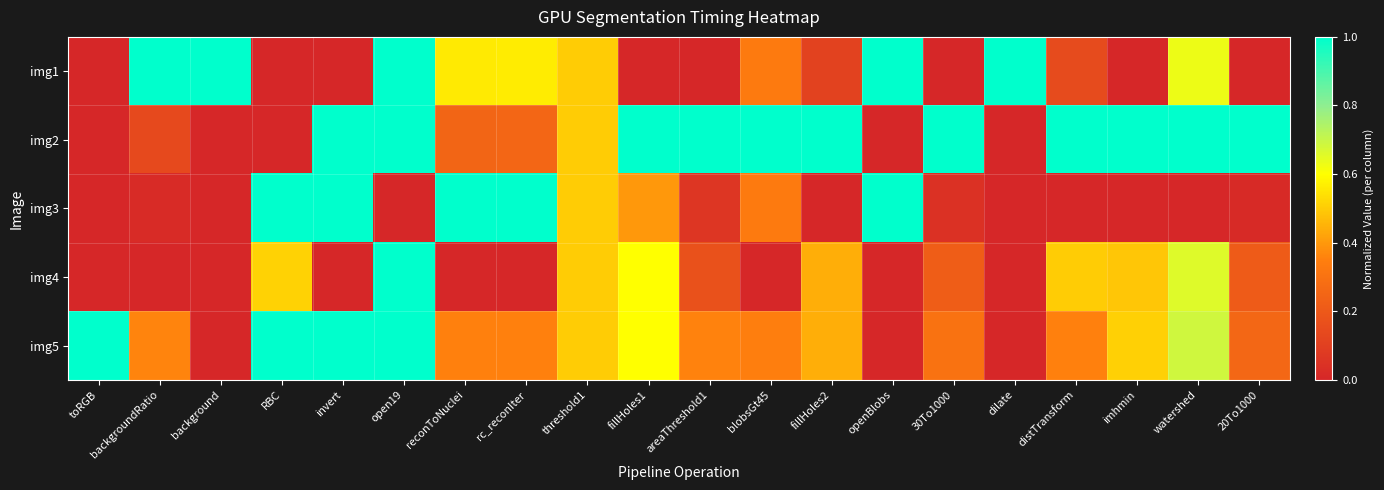

Reading right to left, transcribe all the data shown in this chart.

img1: 20To1000=0.0	watershed=0.6	imhmin=0.0	distTransform=0.1	dilate=1.0	30To1000=0.0	openBlobs=1.0	fillHoles2=0.1	blobsGt45=0.3	areaThreshold1=0.0	fillHoles1=0.0	threshold1=0.5	rc_reconIter=0.6	reconToNuclei=0.6	open19=1.0	invert=0.0	RBC=0.0	background=1.0	backgroundRatio=1.0	toRGB=0.0
img2: 20To1000=1.0	watershed=1.0	imhmin=1.0	distTransform=1.0	dilate=0.0	30To1000=1.0	openBlobs=0.0	fillHoles2=1.0	blobsGt45=1.0	areaThreshold1=1.0	fillHoles1=1.0	threshold1=0.5	rc_reconIter=0.2	reconToNuclei=0.2	open19=1.0	invert=1.0	RBC=0.0	background=0.0	backgroundRatio=0.1	toRGB=0.0
img3: 20To1000=0.0	watershed=0.0	imhmin=0.0	distTransform=0.0	dilate=0.0	30To1000=0.0	openBlobs=1.0	fillHoles2=0.0	blobsGt45=0.3	areaThreshold1=0.1	fillHoles1=0.4	threshold1=0.5	rc_reconIter=1.0	reconToNuclei=1.0	open19=0.0	invert=1.0	RBC=1.0	background=0.0	backgroundRatio=0.0	toRGB=0.0
img4: 20To1000=0.2	watershed=0.7	imhmin=0.5	distTransform=0.5	dilate=0.0	30To1000=0.2	openBlobs=0.0	fillHoles2=0.4	blobsGt45=0.0	areaThreshold1=0.2	fillHoles1=0.6	threshold1=0.5	rc_reconIter=0.0	reconToNuclei=0.0	open19=1.0	invert=0.0	RBC=0.5	background=0.0	backgroundRatio=0.0	toRGB=0.0
img5: 20To1000=0.3	watershed=0.7	imhmin=0.5	distTransform=0.4	dilate=0.0	30To1000=0.3	openBlobs=0.0	fillHoles2=0.4	blobsGt45=0.4	areaThreshold1=0.4	fillHoles1=0.6	threshold1=0.5	rc_reconIter=0.4	reconToNuclei=0.4	open19=1.0	invert=1.0	RBC=1.0	background=0.0	backgroundRatio=0.4	toRGB=1.0